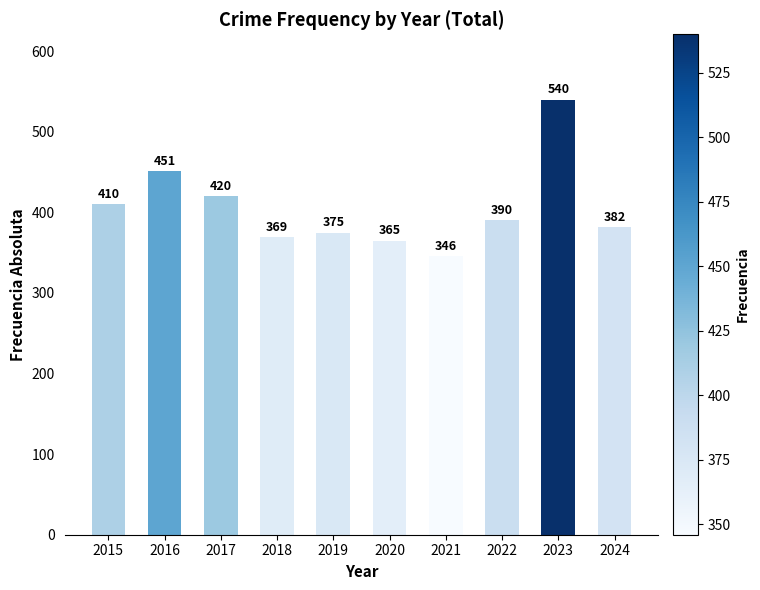

Reading left to right, transcribe all the data shown in this chart.

2015=410	2016=451	2017=420	2018=369	2019=375	2020=365	2021=346	2022=390	2023=540	2024=382